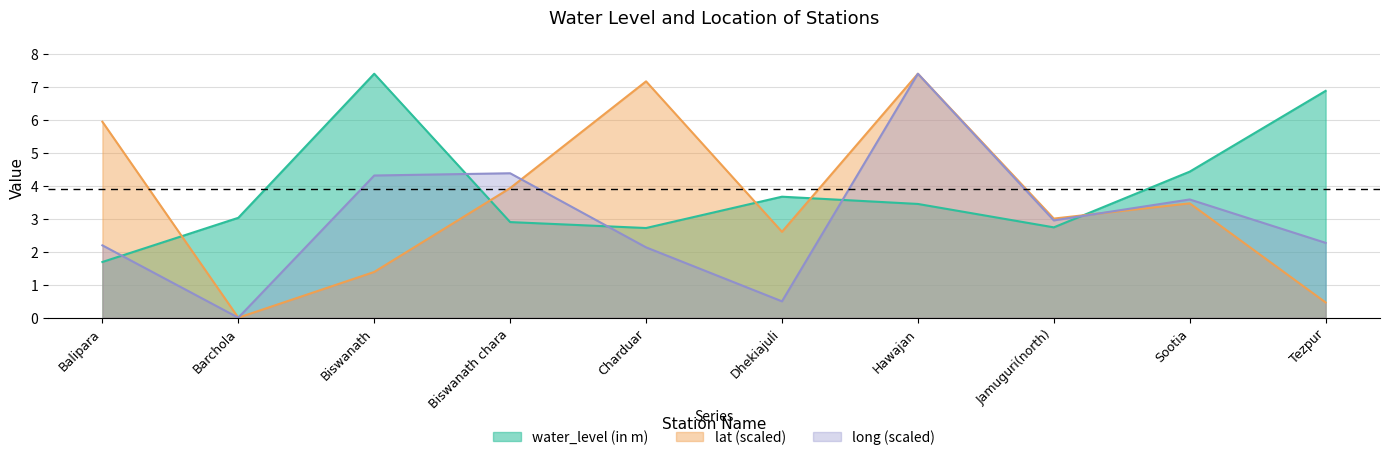

What is the highest value of the long series?

7.4